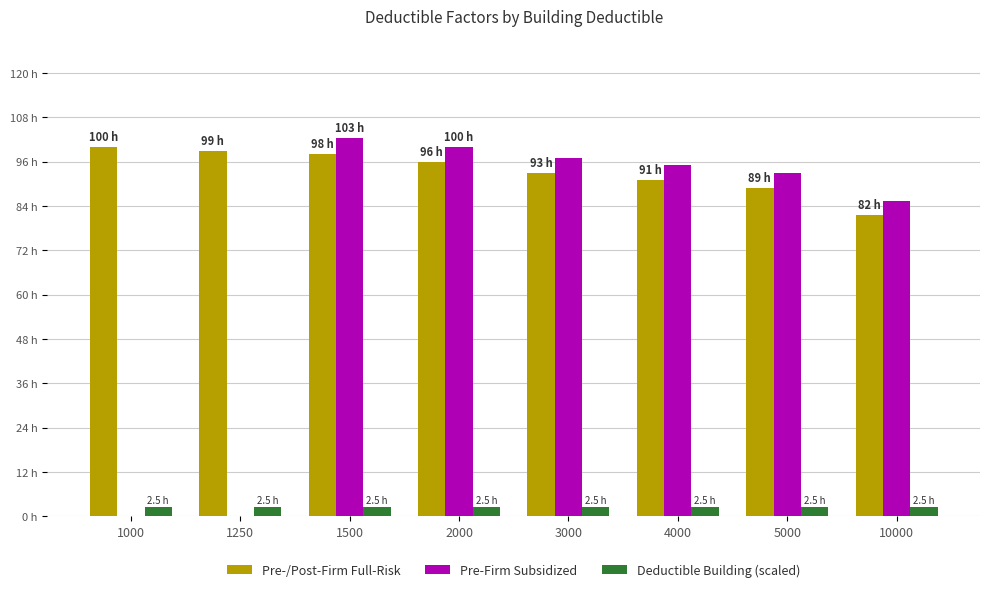

Rank the series by their average value, from lowest to highest.

Deductible Building (scaled), Pre-Firm Subsidized, Pre-/Post-Firm Full-Risk